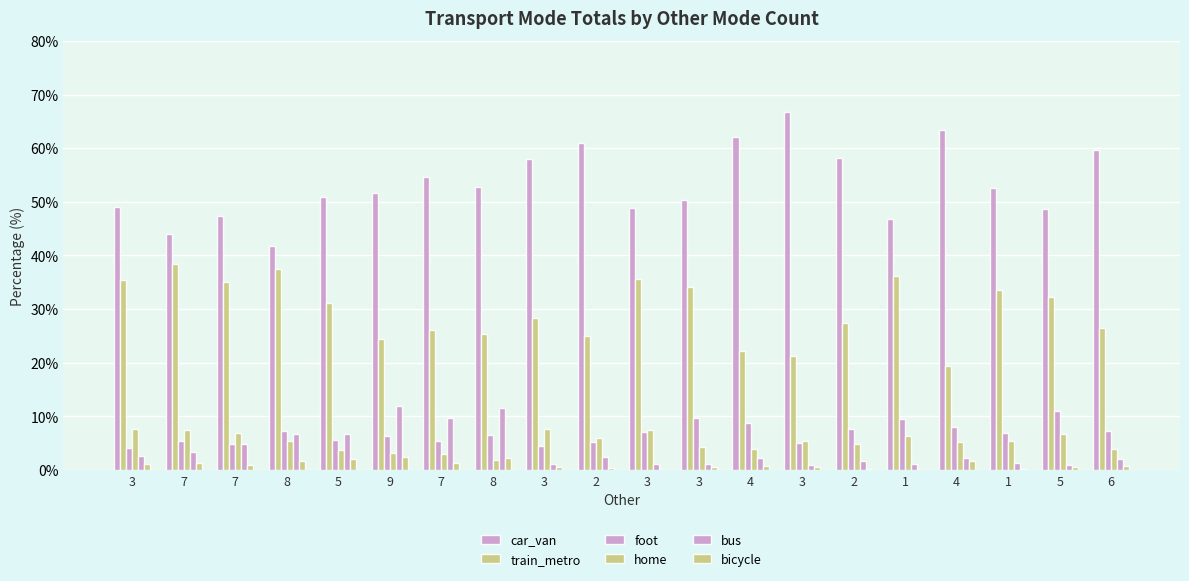

Are the bars grouped side by side (vs. stacked)?

Yes